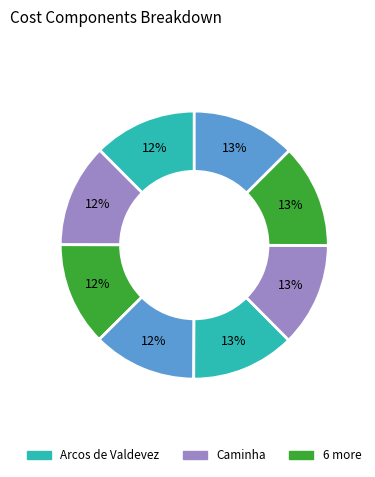

How many slices are in this pie chart?

8